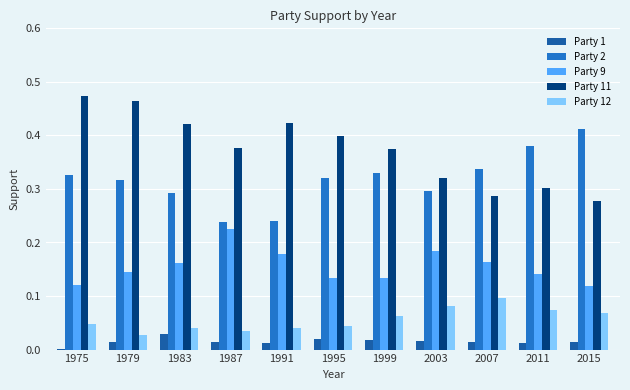

The Party 1 series shows 0.0 at 1983. True or false?

True